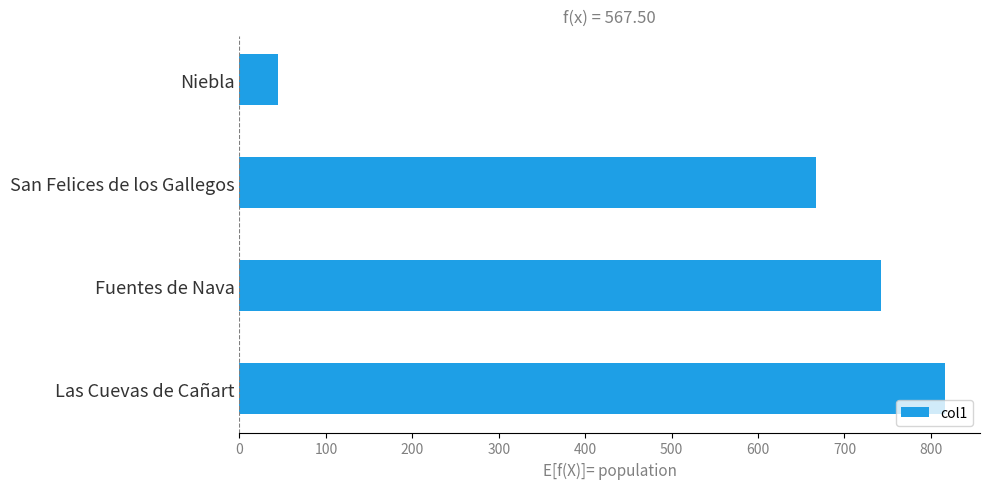

Rank the categories by value from lowest to highest.

Niebla, San Felices de los Gallegos, Fuentes de Nava, Las Cuevas de Cañart